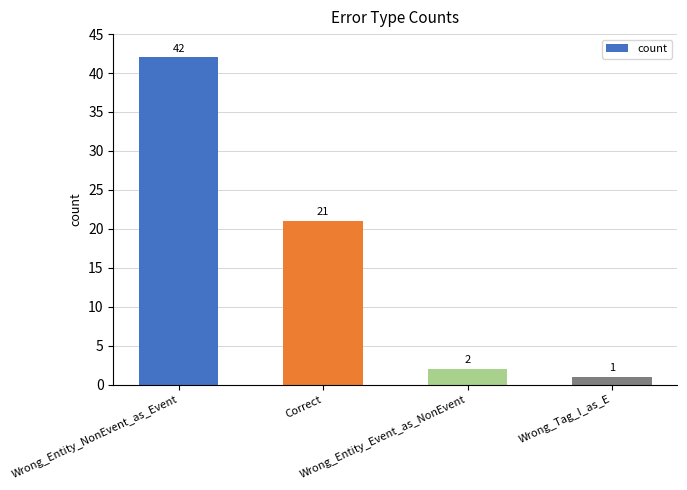

Count the number of categories in the chart.

4